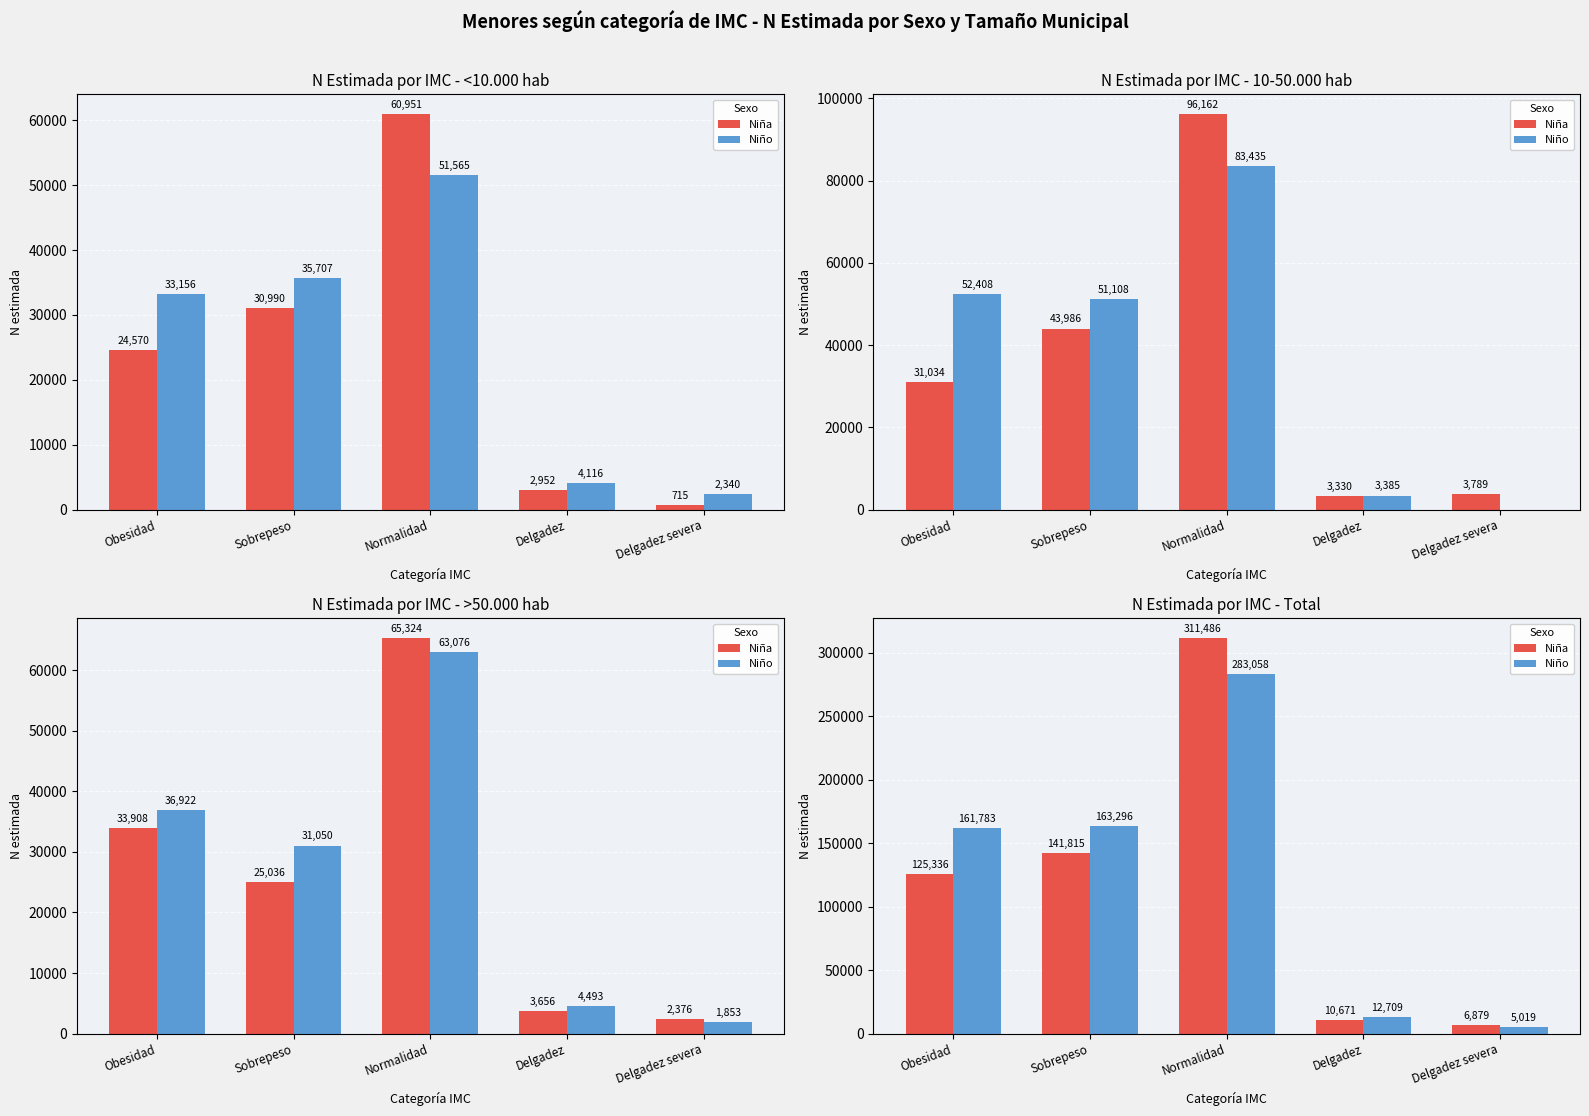

What is the maximum value for Niña?

311486